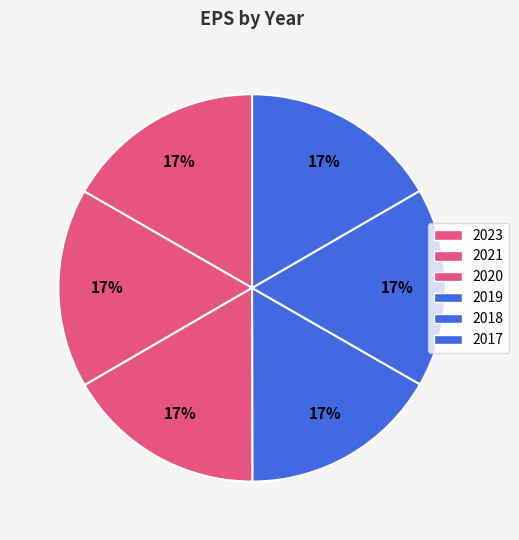

What is the ratio of the value at 2021 to the value at 2017?

1.0